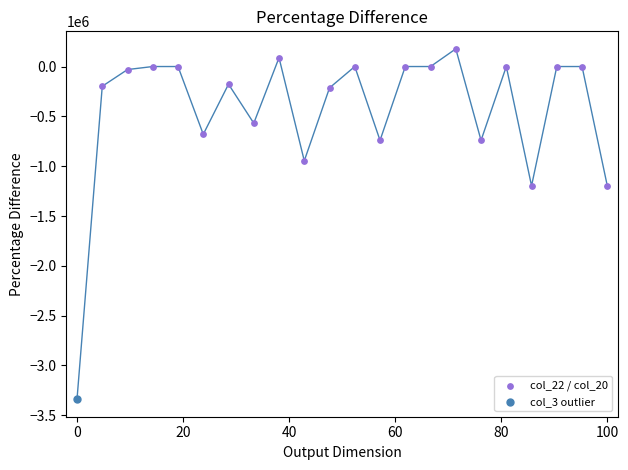

What are all the series names shown in the legend?

col_22 / col_20, col_3 outlier